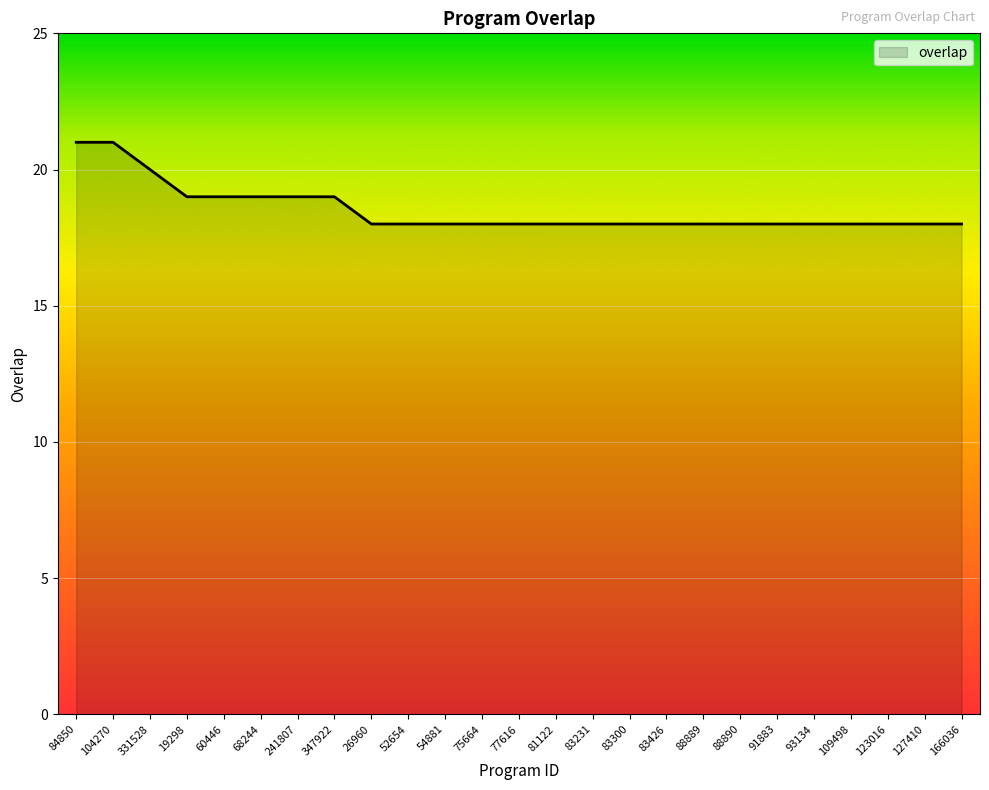

How many categories are shown in the chart?

25